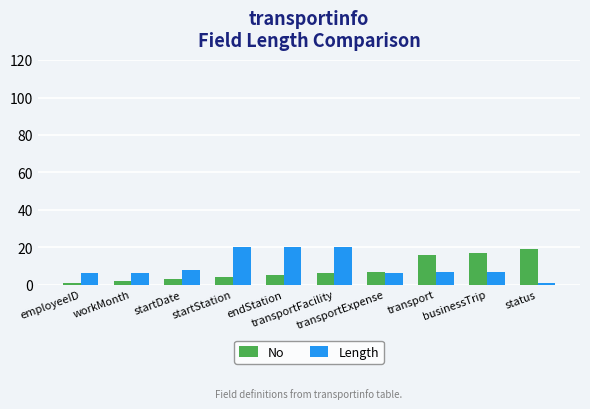

What is the difference between the maximum and minimum values in the Length series?

19